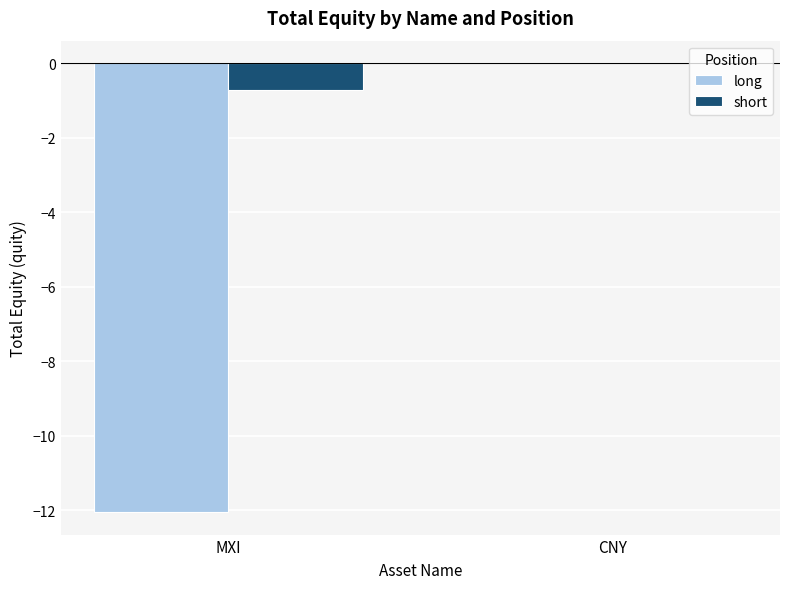

At which category is the sum across all series the highest?

CNY